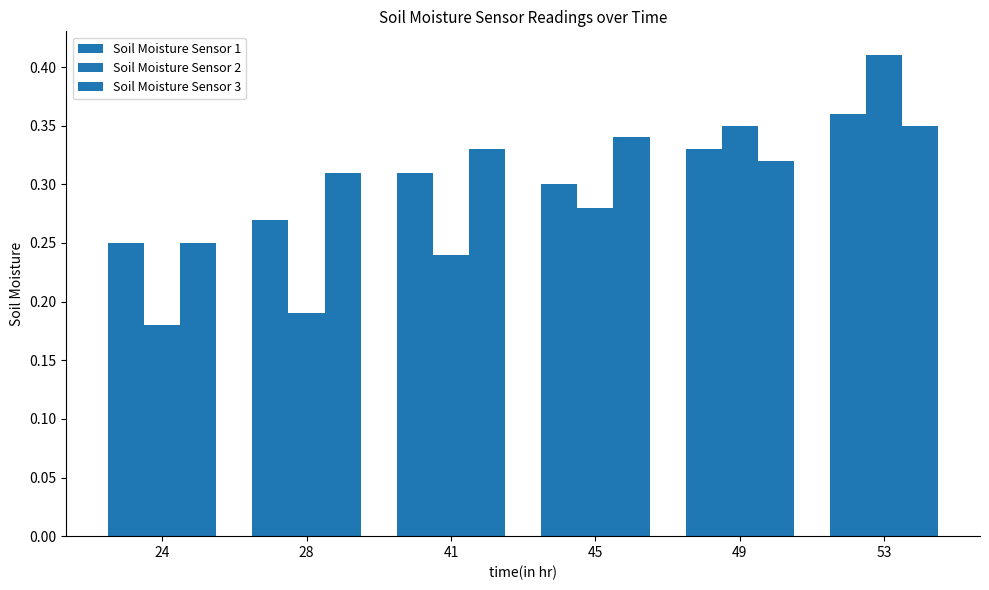

What is the difference between the maximum and minimum values in the Soil Moisture Sensor 2 series?

0.2